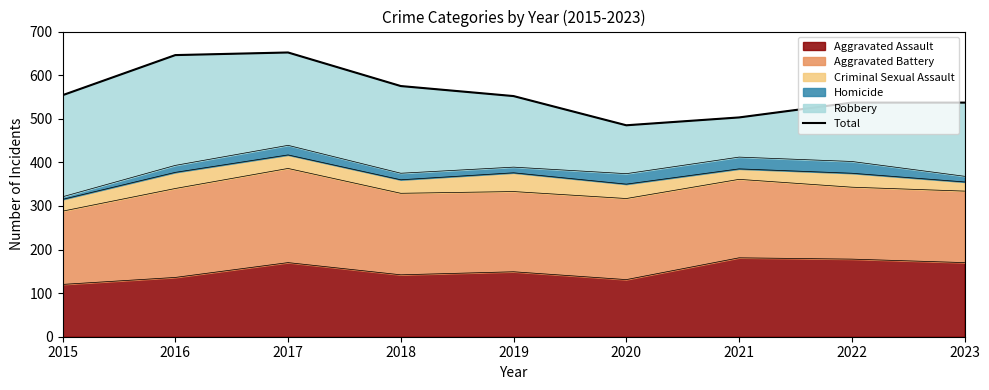

How many data points does each series have?

9